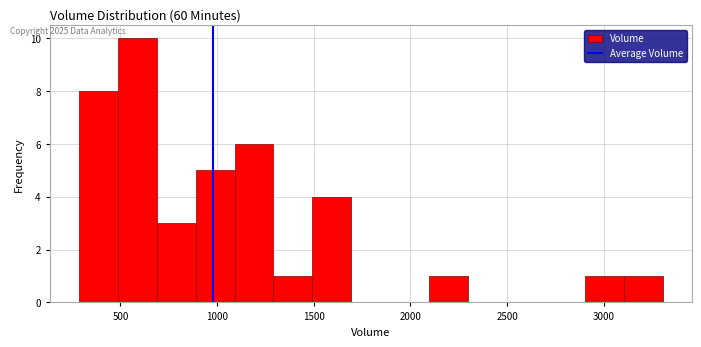

How tall is the bar that spans 700 to 900 on the x-axis? Neither the bar edges nor the heights are printed on the chart, so give them approximately, as read against the axes.

3